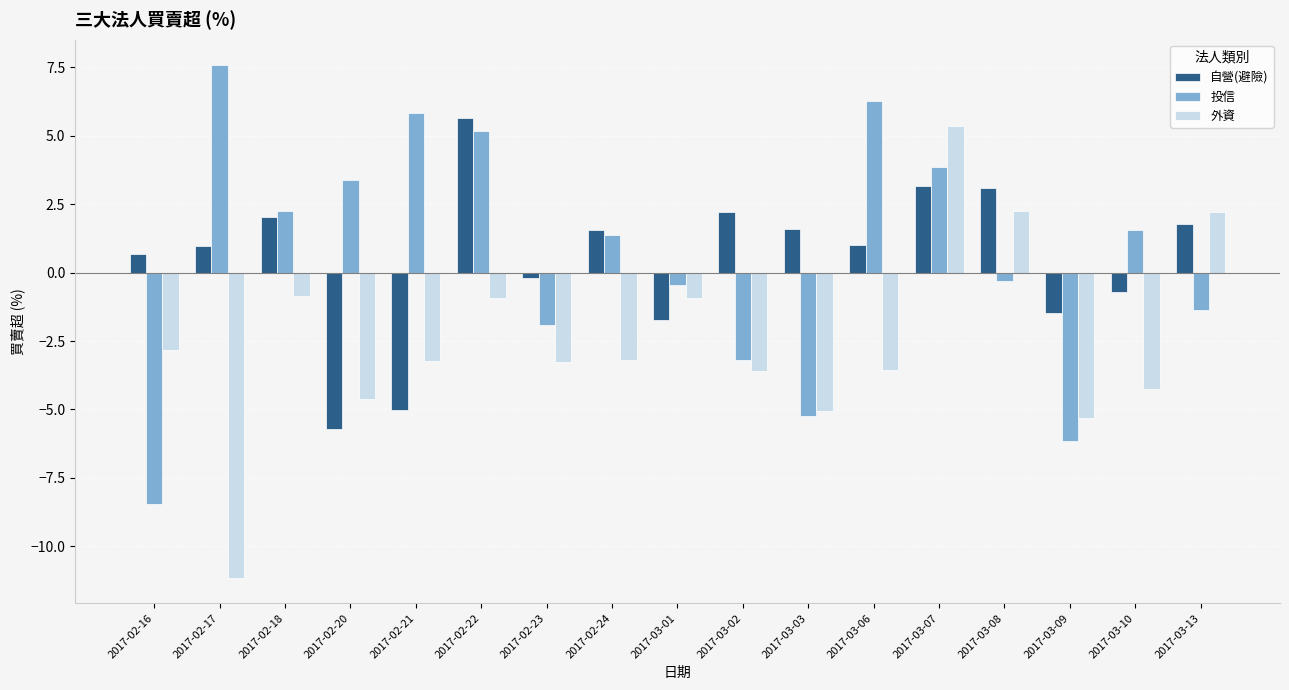

What is the sum of the 投信 values at 2017-03-08 and 2017-02-21?

5.5